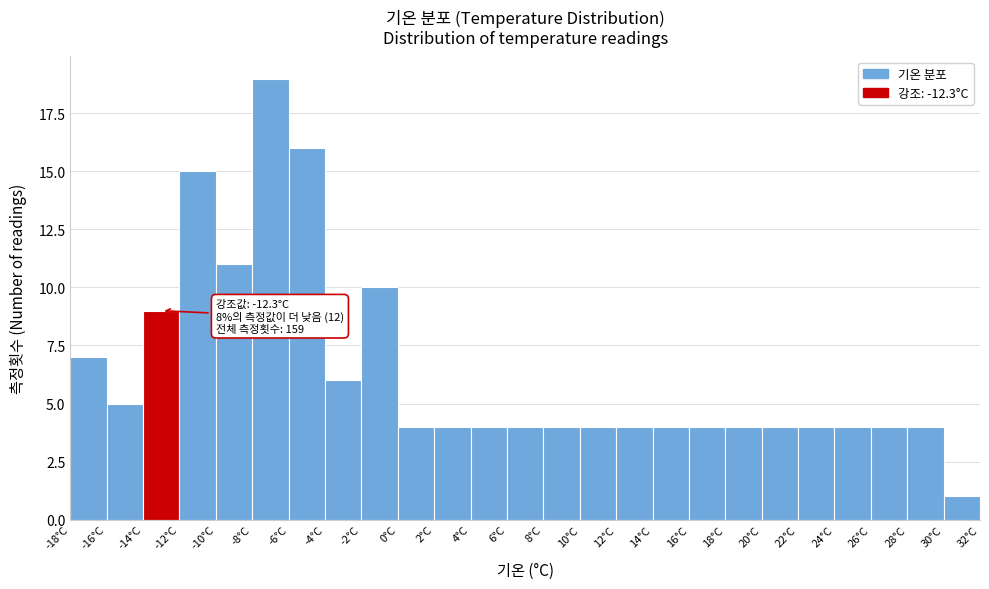

Which range on the x-axis has the tallest bar?

-8 to -6